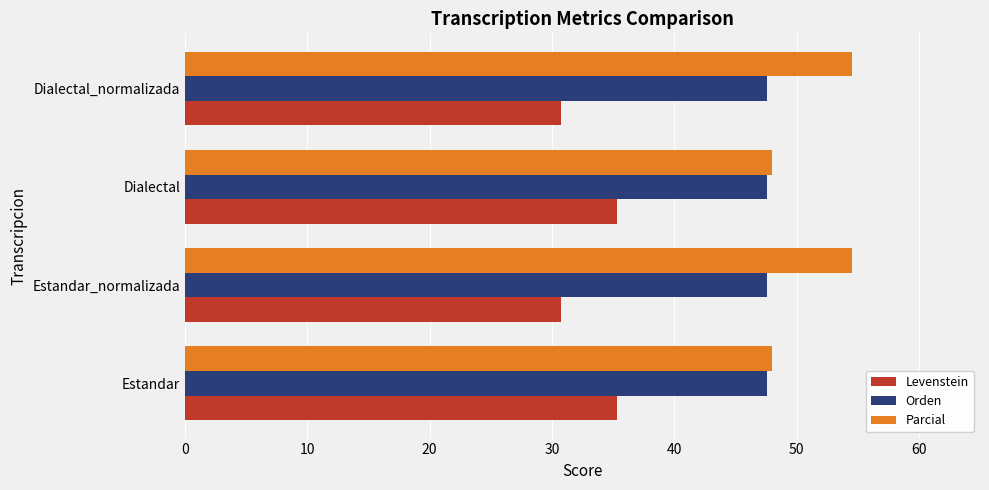

Which series has the largest range (max minus min)?

Parcial